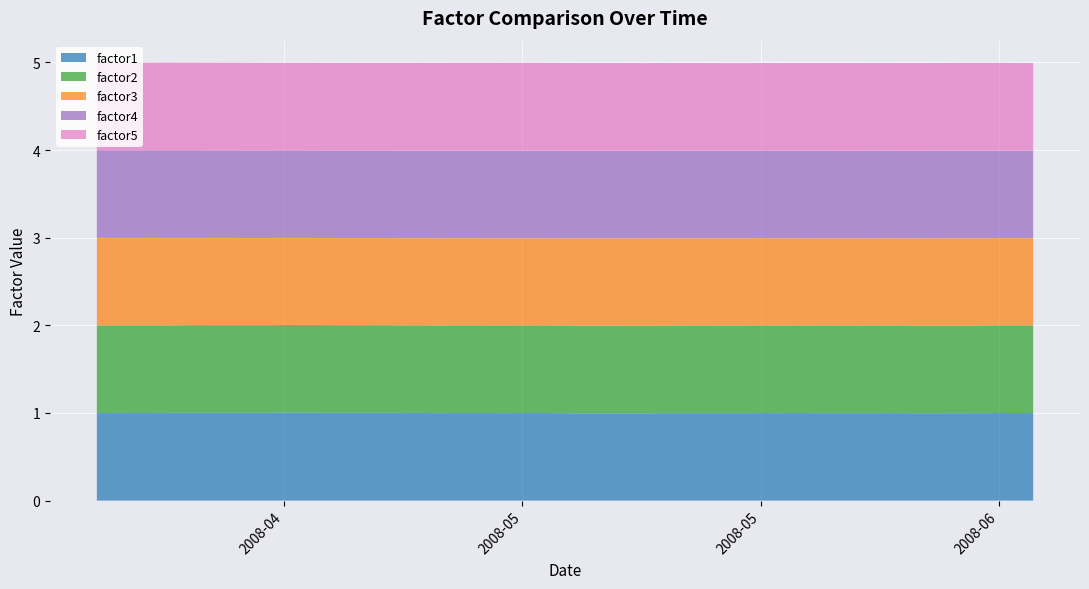

Reading left to right, extract all data points from this chart.

factor1: 1.0	1.0	1.0	1.0	1.0	1.0	1.0	1.0	1.0	1.0	1.0	1.0	1.0	1.0	1.0	1.0	1.0	1.0	1.0	1.0	1.0	1.0	1.0	1.0	1.0	1.0	1.0	1.0	1.0	1.0	1.0	1.0	1.0	1.0	1.0	1.0	1.0	1.0	1.0	1.0
factor2: 1.0	1.0	1.0	1.0	1.0	1.0	1.0	1.0	1.0	1.0	1.0	1.0	1.0	1.0	1.0	1.0	1.0	1.0	1.0	1.0	1.0	1.0	1.0	1.0	1.0	1.0	1.0	1.0	1.0	1.0	1.0	1.0	1.0	1.0	1.0	1.0	1.0	1.0	1.0	1.0
factor3: 1.0	1.0	1.0	1.0	1.0	1.0	1.0	1.0	1.0	1.0	1.0	1.0	1.0	1.0	1.0	1.0	1.0	1.0	1.0	1.0	1.0	1.0	1.0	1.0	1.0	1.0	1.0	1.0	1.0	1.0	1.0	1.0	1.0	1.0	1.0	1.0	1.0	1.0	1.0	1.0
factor4: 1.0	1.0	1.0	1.0	1.0	1.0	1.0	1.0	1.0	1.0	1.0	1.0	1.0	1.0	1.0	1.0	1.0	1.0	1.0	1.0	1.0	1.0	1.0	1.0	1.0	1.0	1.0	1.0	1.0	1.0	1.0	1.0	1.0	1.0	1.0	1.0	1.0	1.0	1.0	1.0
factor5: 1.0	1.0	1.0	1.0	1.0	1.0	1.0	1.0	1.0	1.0	1.0	1.0	1.0	1.0	1.0	1.0	1.0	1.0	1.0	1.0	1.0	1.0	1.0	1.0	1.0	1.0	1.0	1.0	1.0	1.0	1.0	1.0	1.0	1.0	1.0	1.0	1.0	1.0	1.0	1.0